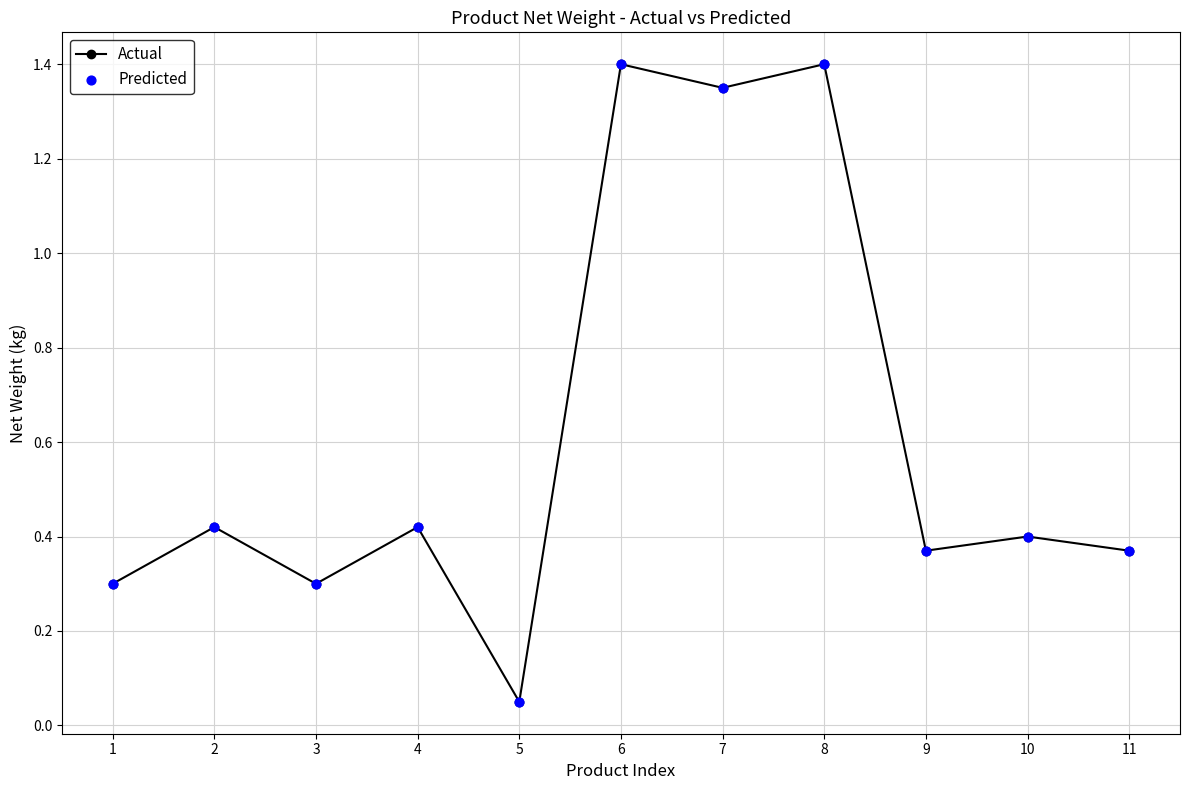

Approximately how many times larger is the value at 9 compared to 7?

0.3